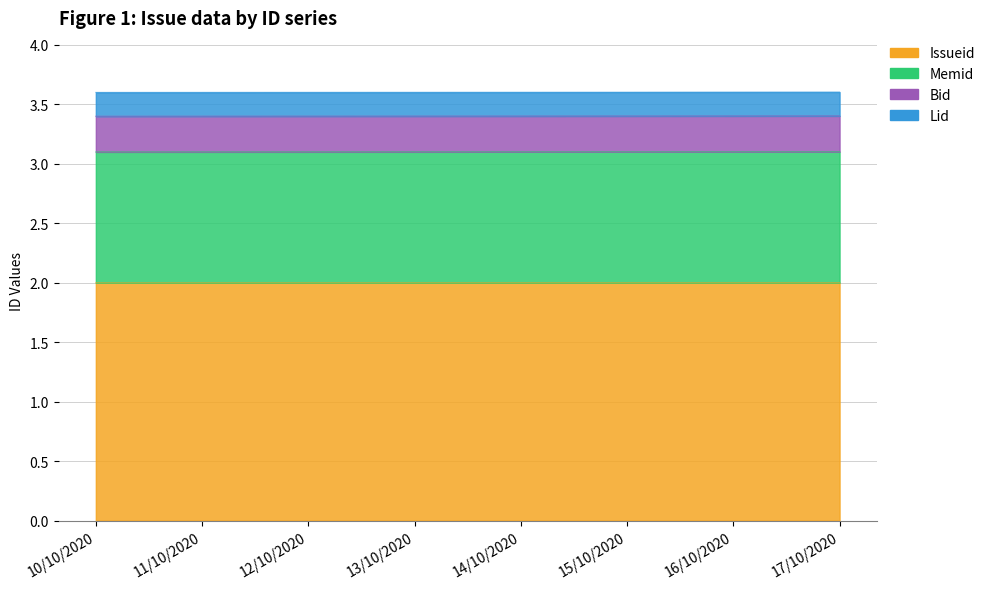

The Memid series shows 0.7 at 12/10/2020. True or false?

False